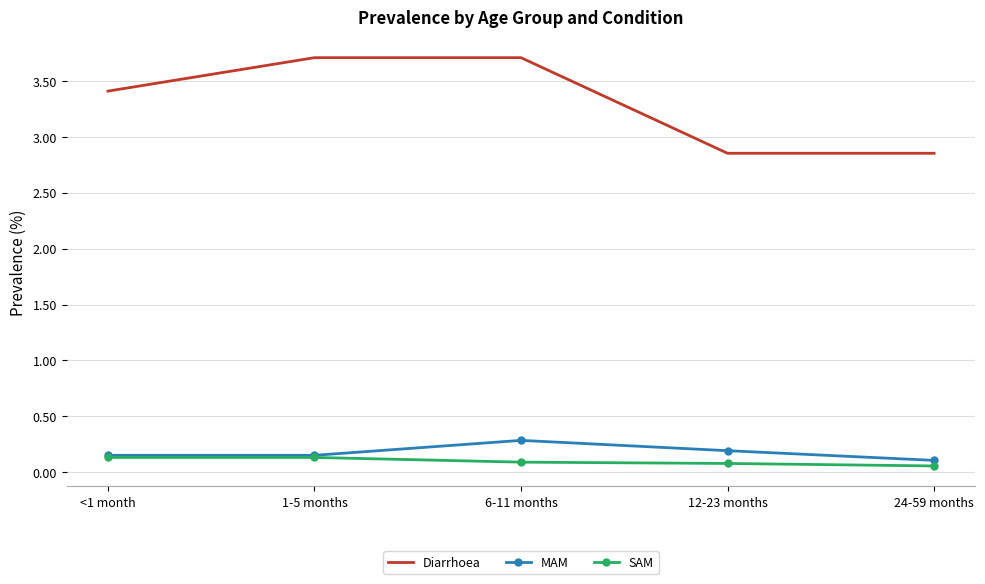

Which series has the widest spread of values?

Diarrhoea